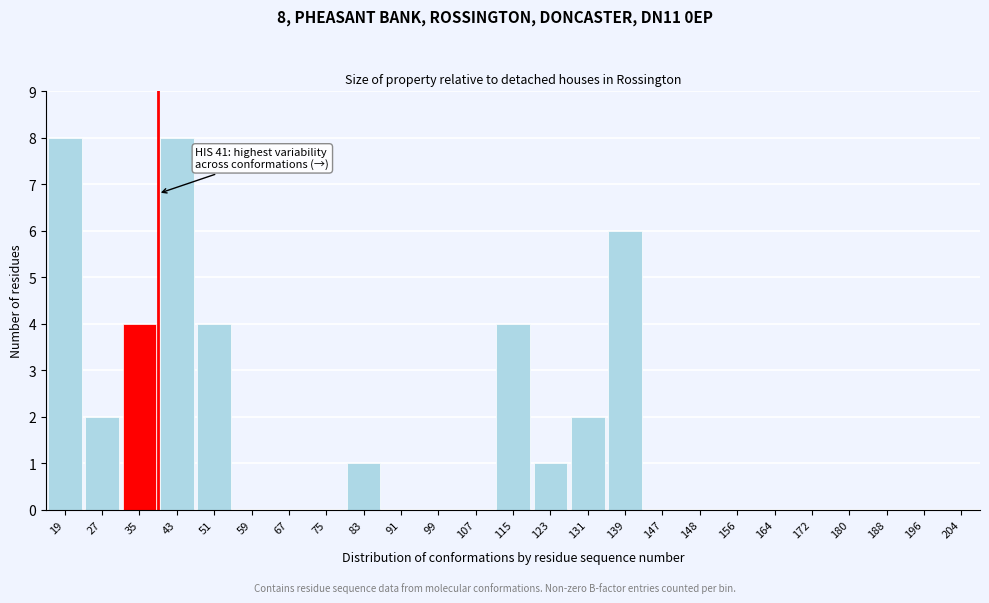

Reading left to right, list all the values displayed in this chart.

19=8	27=2	35=4	43=8	51=4	59=0	67=0	75=0	83=1	91=0	99=0	107=0	115=4	123=1	131=2	139=6	147=0	148=0	156=0	164=0	172=0	180=0	188=0	196=0	204=0